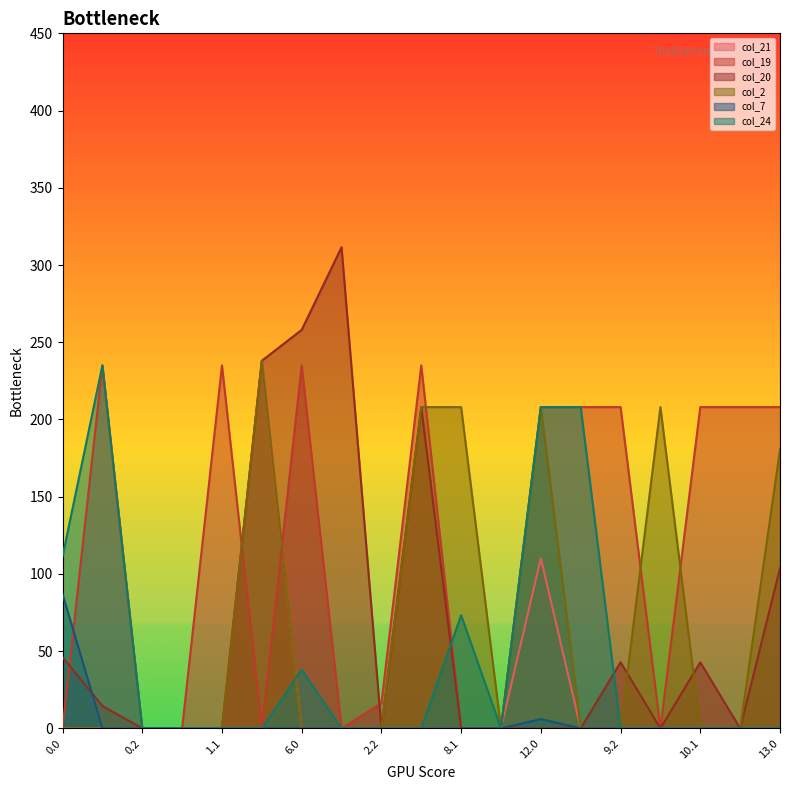

How many values in the col_19 series are below 208?

9